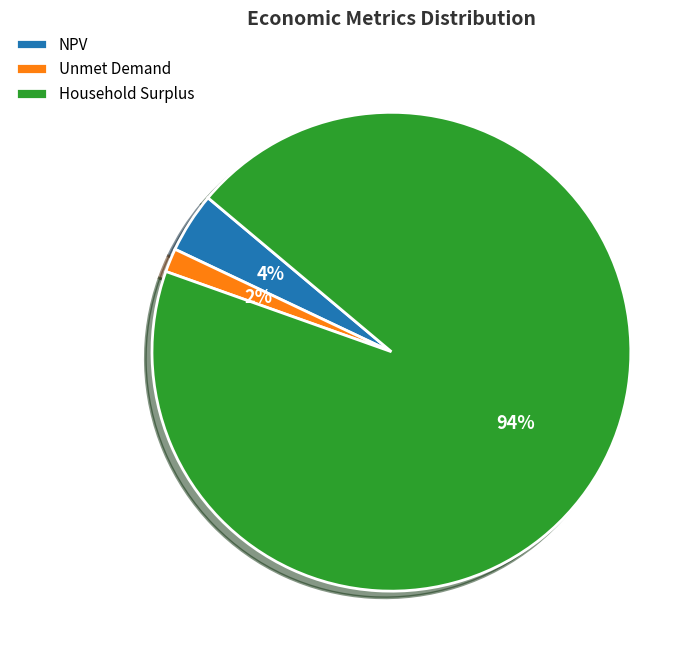

Between Unmet Demand and NPV, which is larger?

NPV